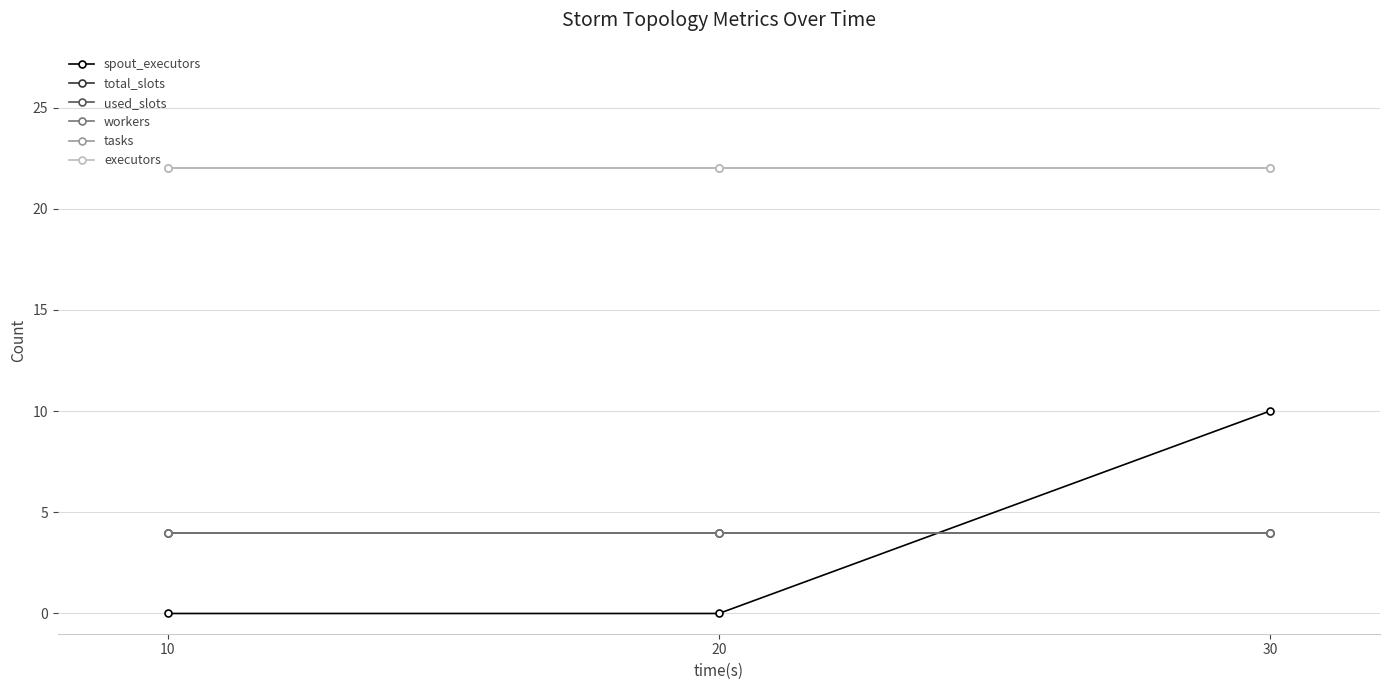

Is it true that spout_executors equals 16 at 30?

False